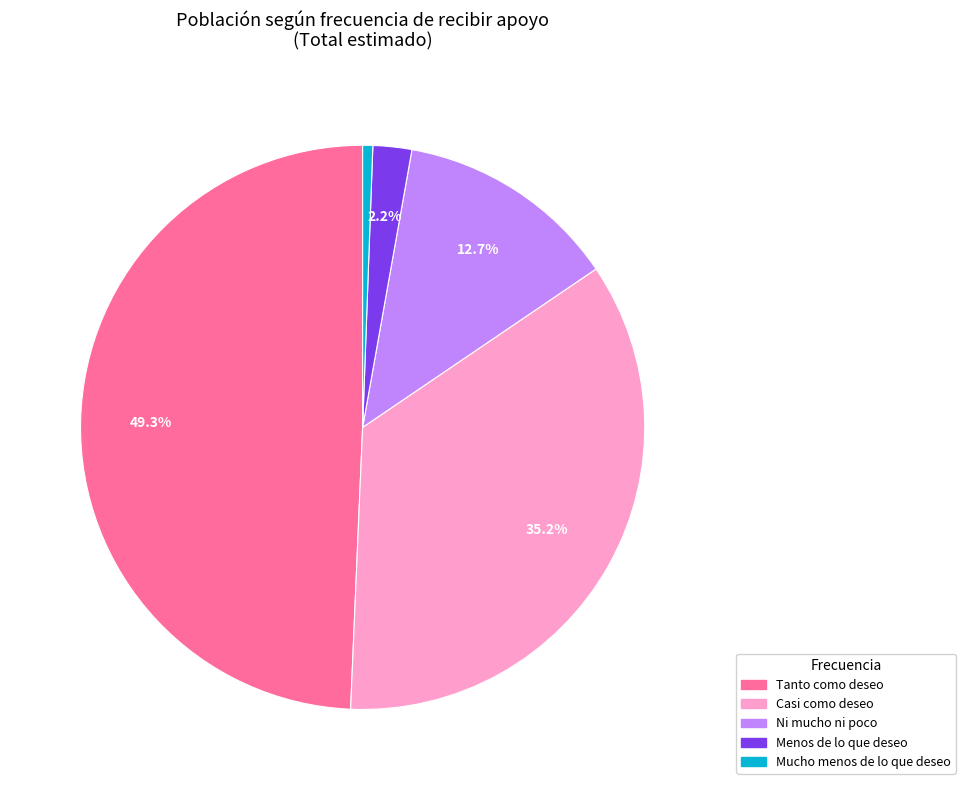

How much of the chart is everything except Casi como deseo?

64.8%